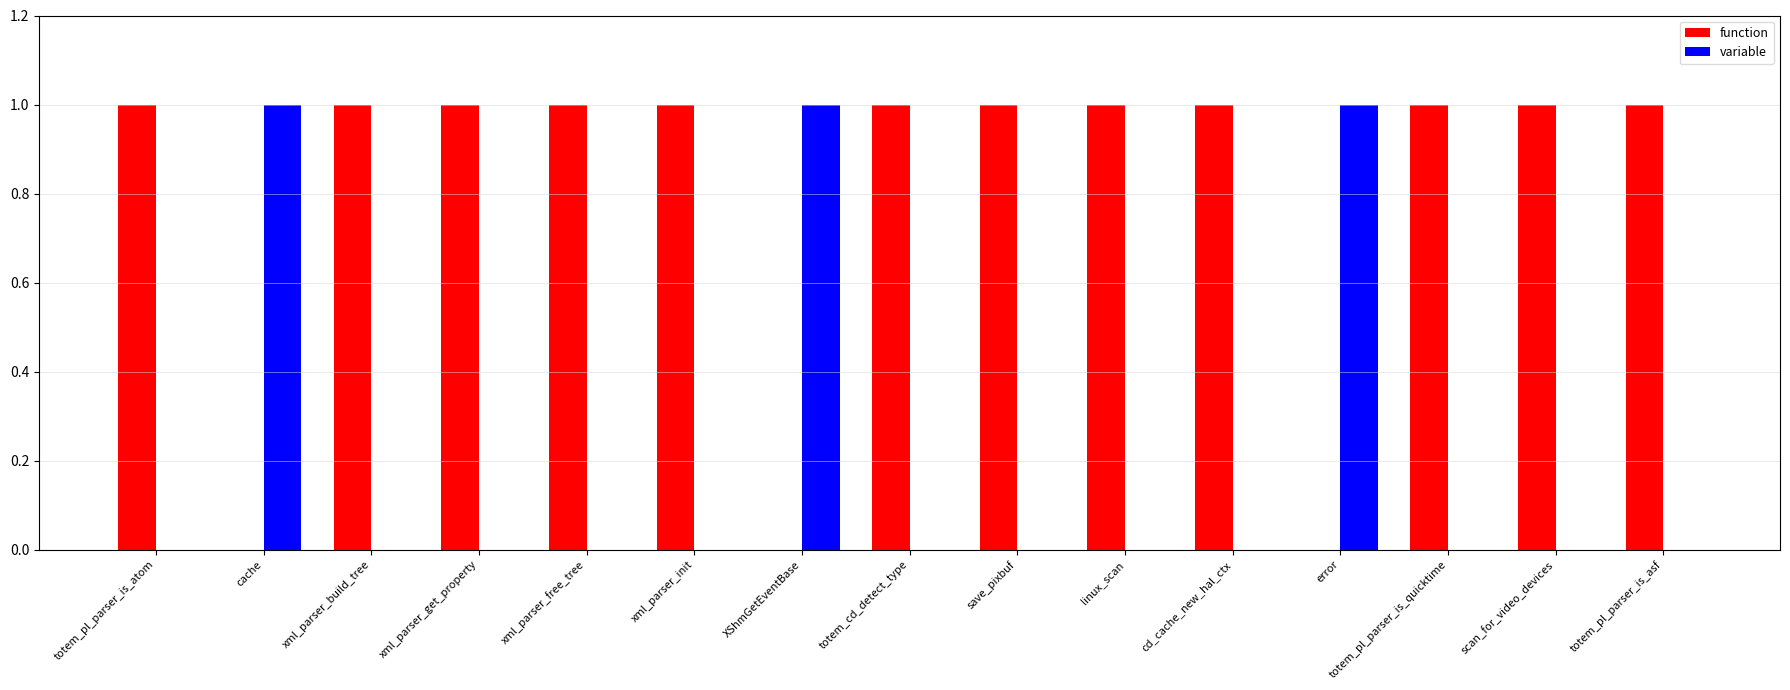

Count the number of categories in the chart.

15